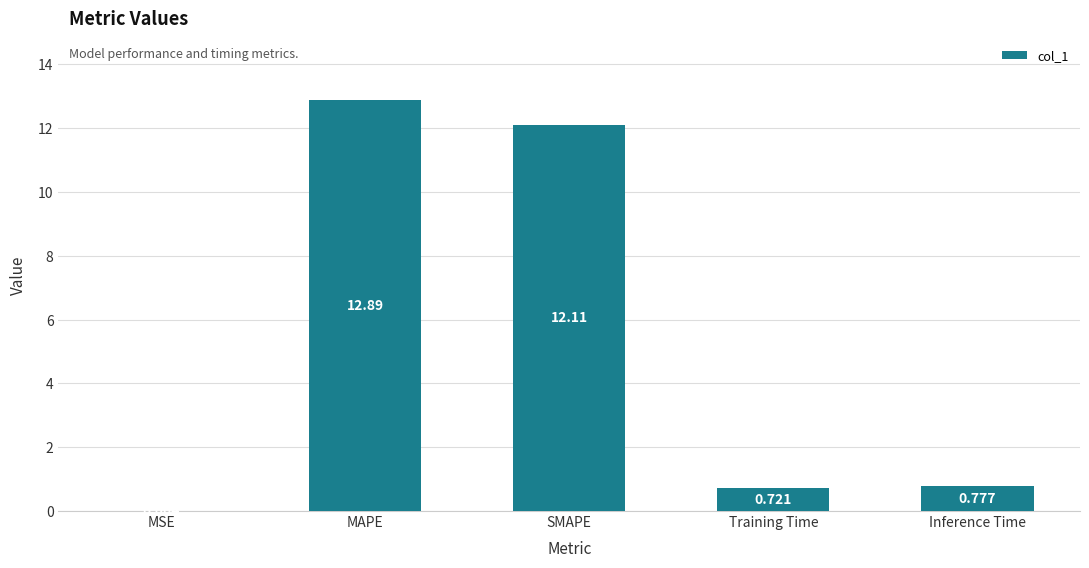

Which category has the highest value across all series?

MAPE